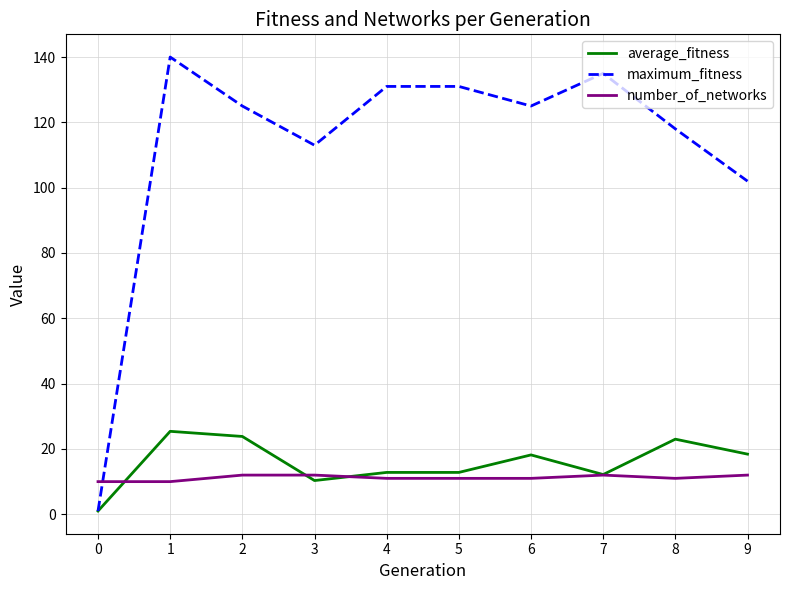

Which category has the highest value in the average_fitness series?

1